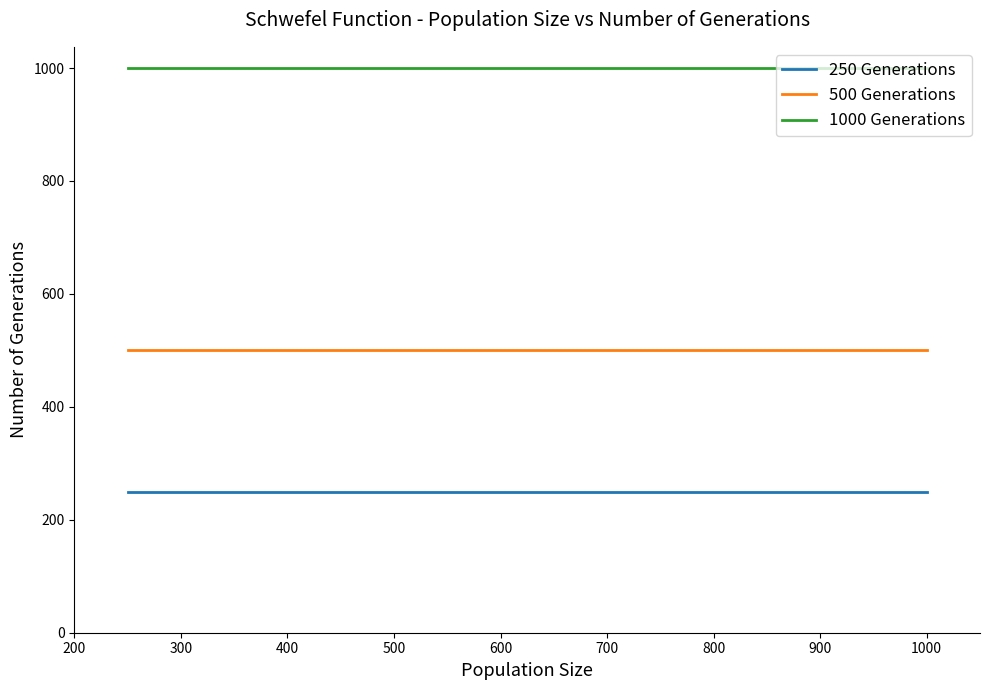

What is the minimum value shown in the chart?

250